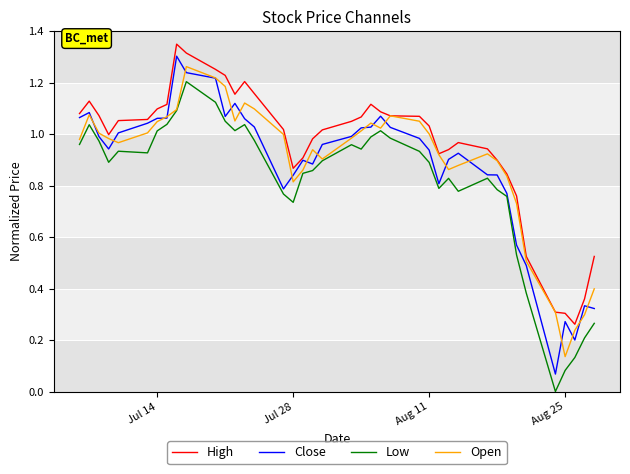

The value of Open at Aug 11 is 1.0. True or false?

True